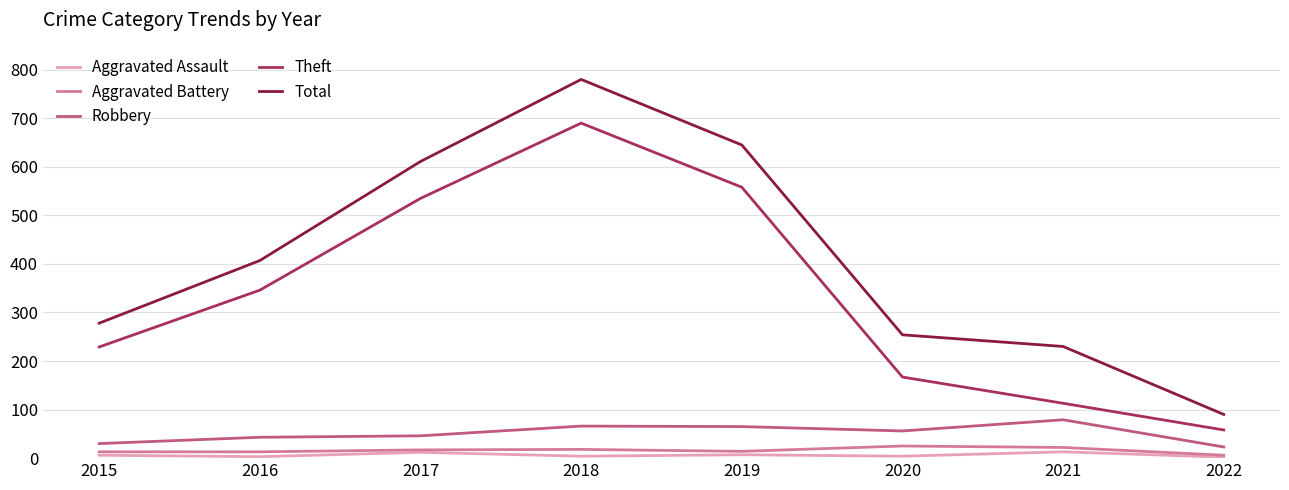

True or false: Total has a value of 21 at 2022.

False